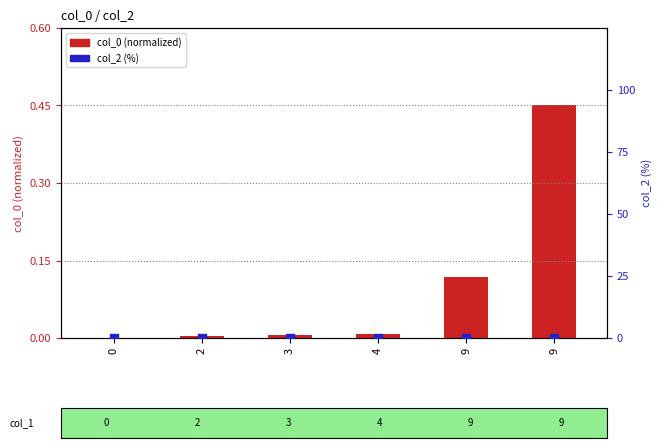

Which series has the largest total across all categories?

col_0 (normalized)